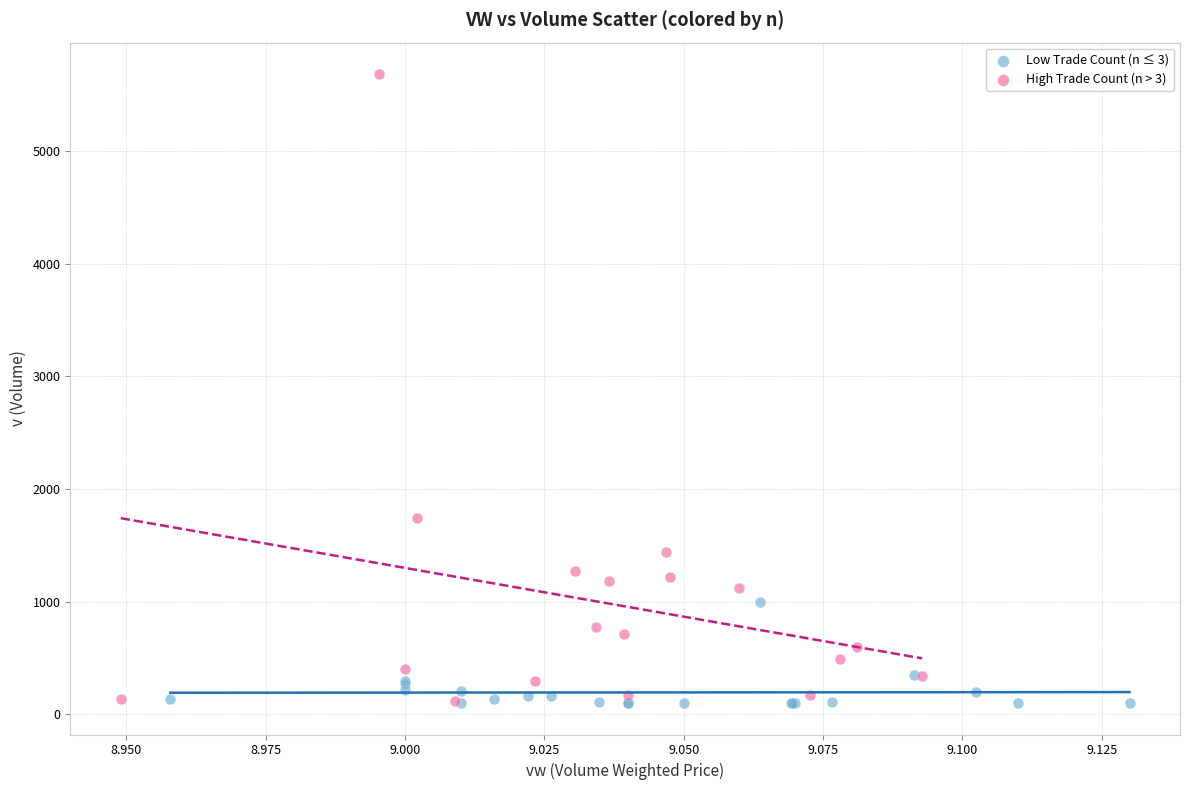

Which series has the largest Y range (max minus min)?

High Trade Count (n > 3)